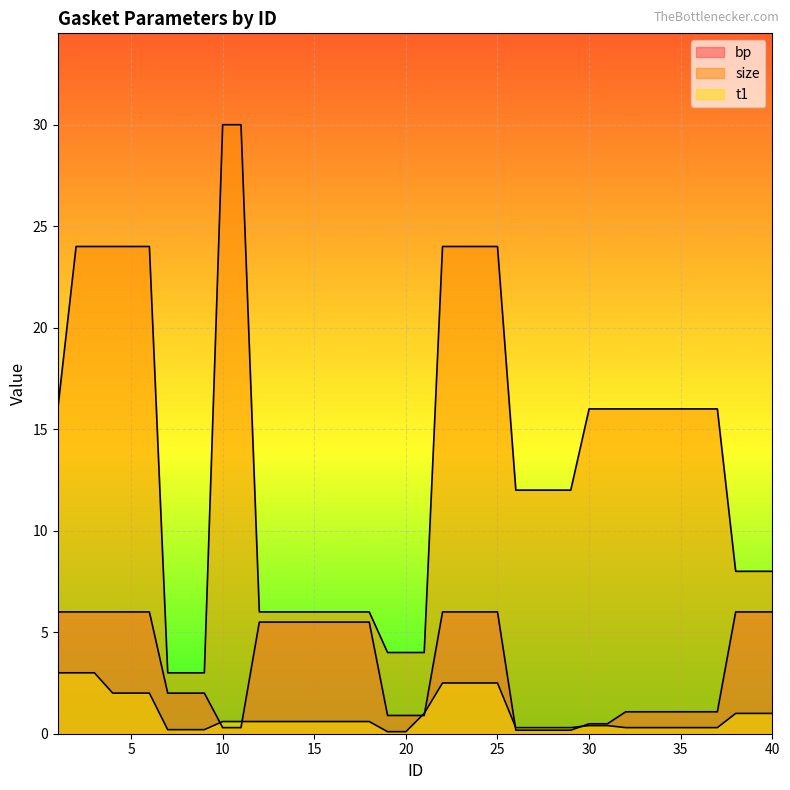

What are all the series names shown in the legend?

bp, size, t1